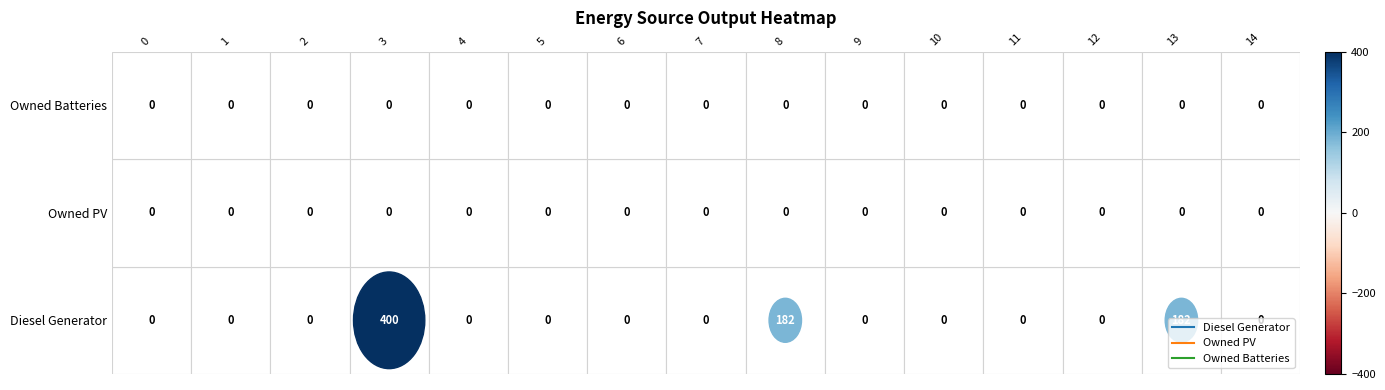

Is the value of Owned PV at 14 greater than the value of Owned Batteries at 0?

No